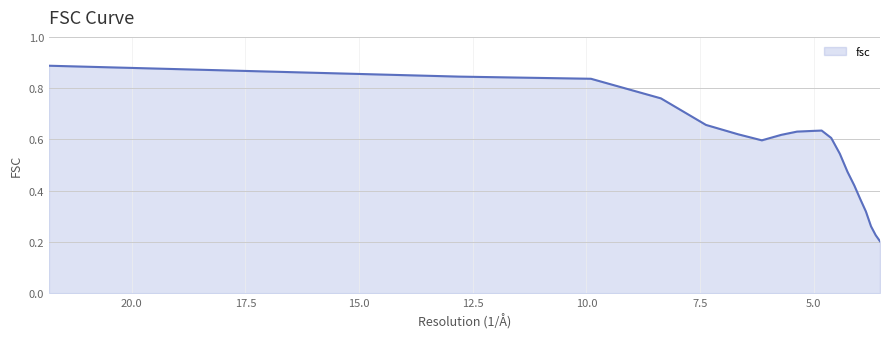

The chart shows a value of 1.0 at 8.36242010007. True or false?

False